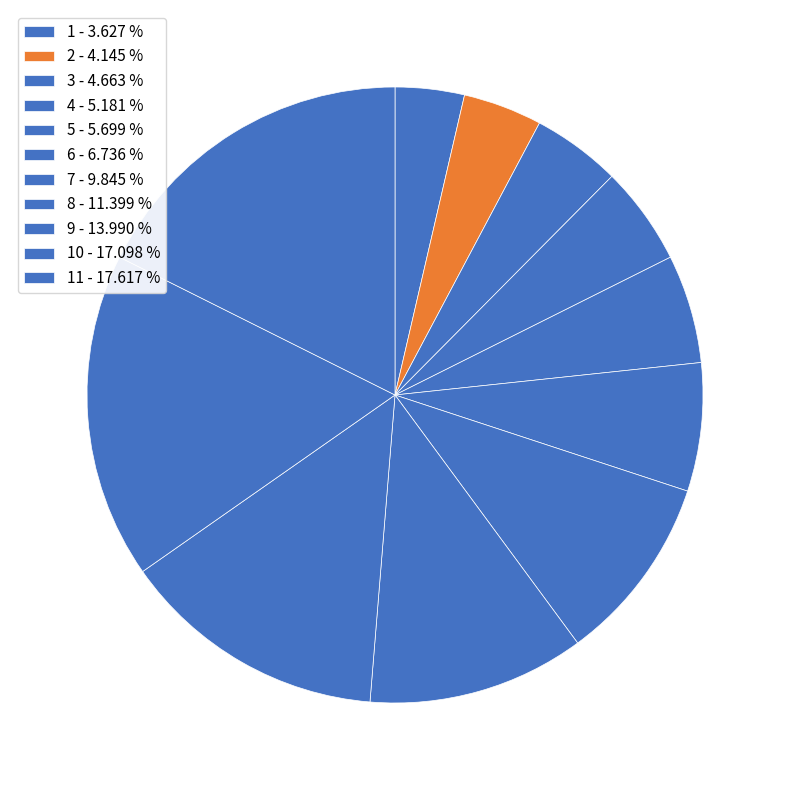

What is the smallest slice in the pie chart?

1